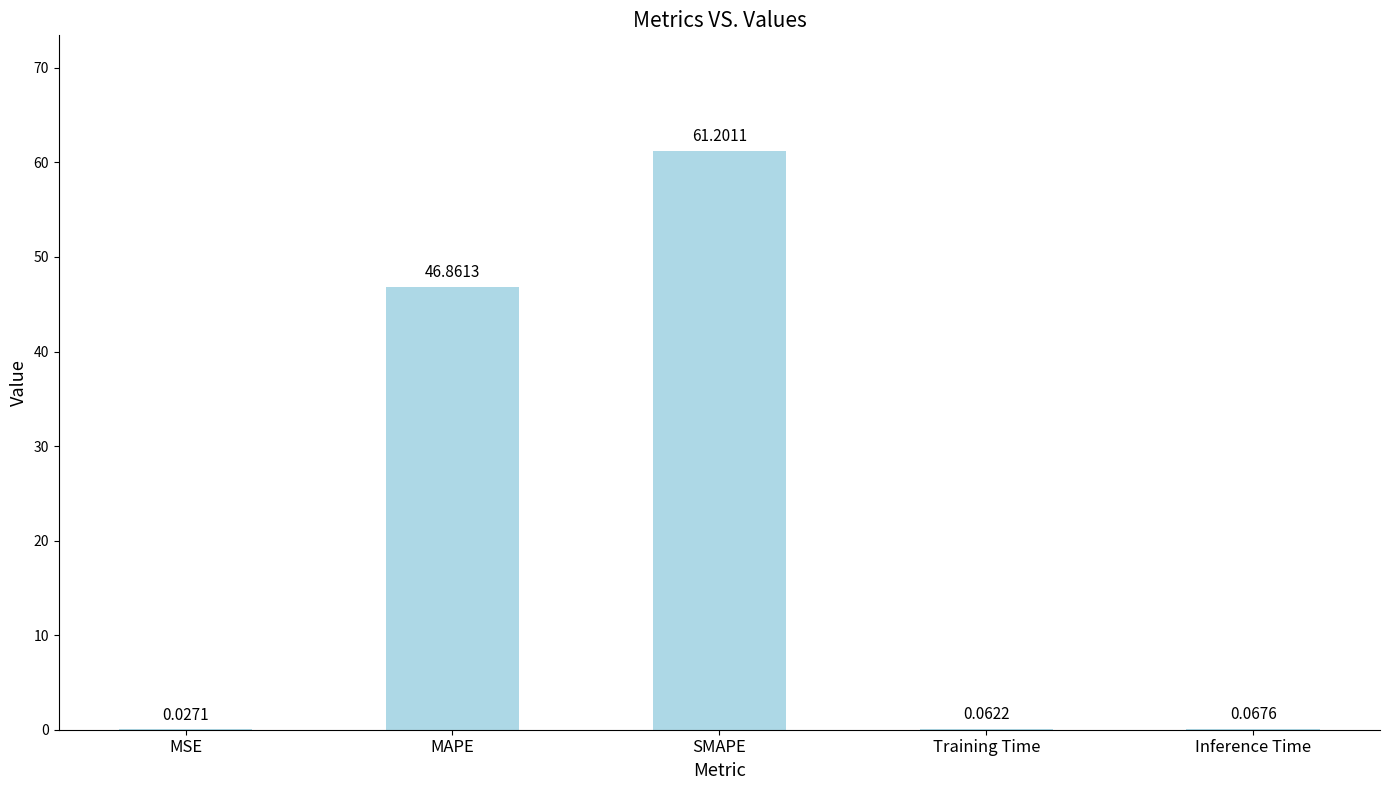

What is the sum of the values at MAPE and MSE?

46.9